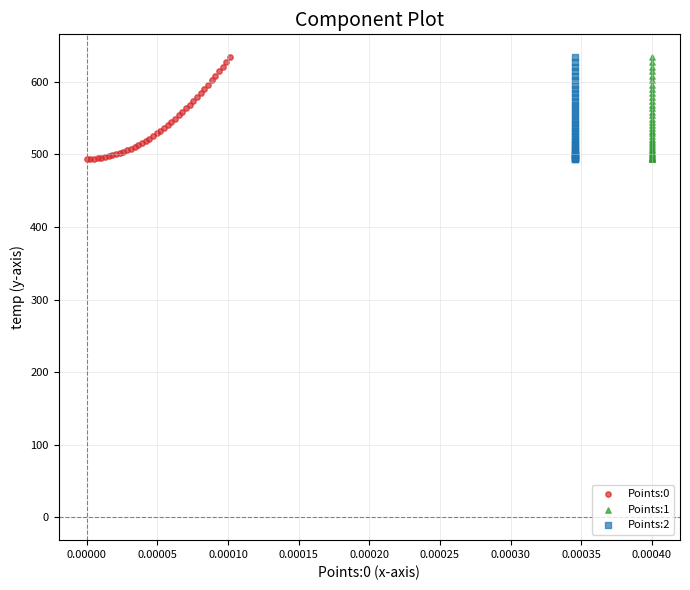

What are all the series names shown in the legend?

Points:0, Points:1, Points:2